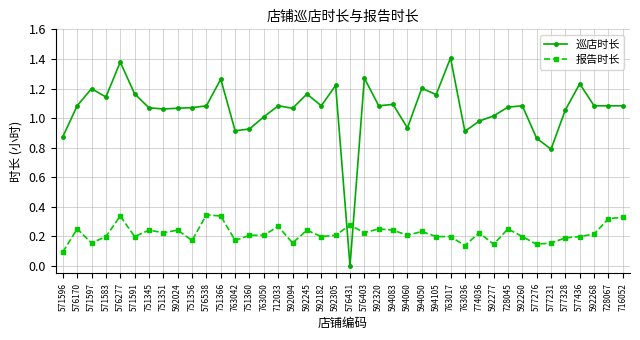

What is the sum of all 报告时长 values?

8.8